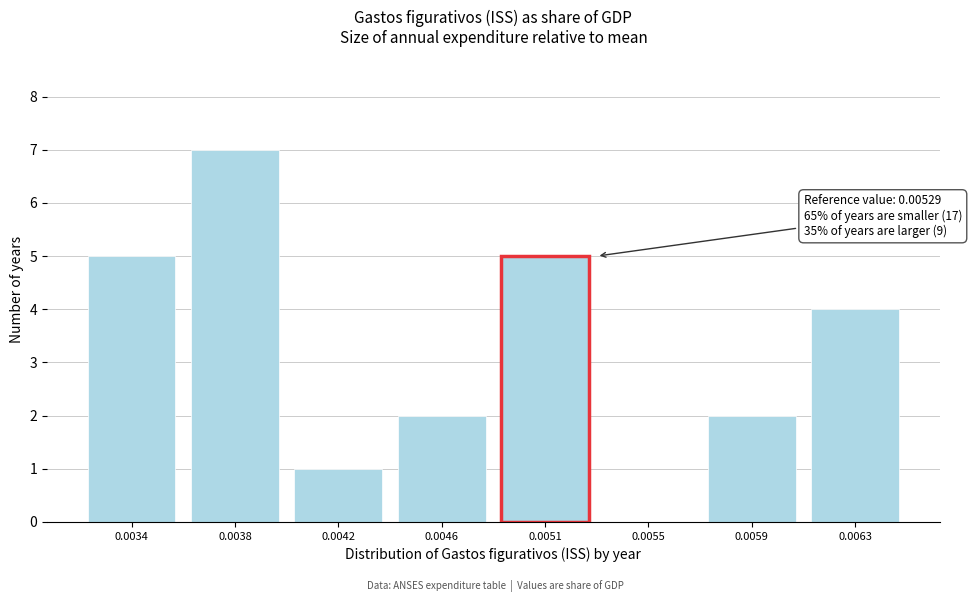

Reading left to right, extract all data points from this chart.

0.0034=5	0.0038=7	0.0042=1	0.0046=2	0.0051=5	0.0055=0	0.0059=2	0.0063=4